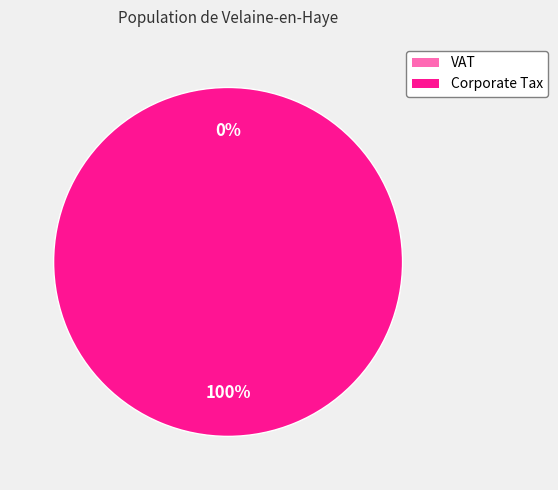

True or false: VAT accounts for 13% of the total.

False